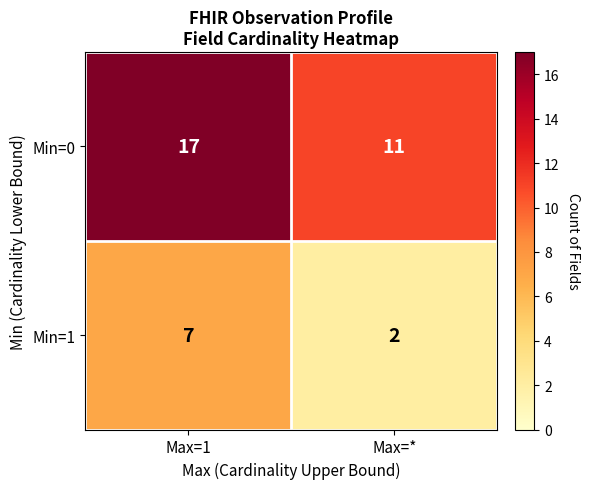

Reading left to right, transcribe all the data shown in this chart.

Min=0: Max=1=17	Max=*=11
Min=1: Max=1=7	Max=*=2